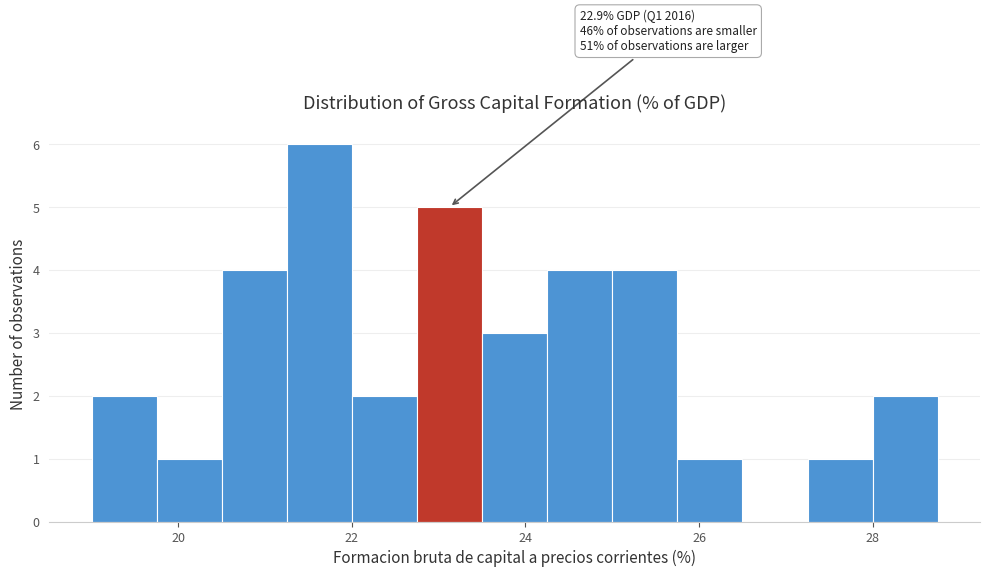

Read against the x-axis, roughly where is the centre of the tallest bar?

21.6